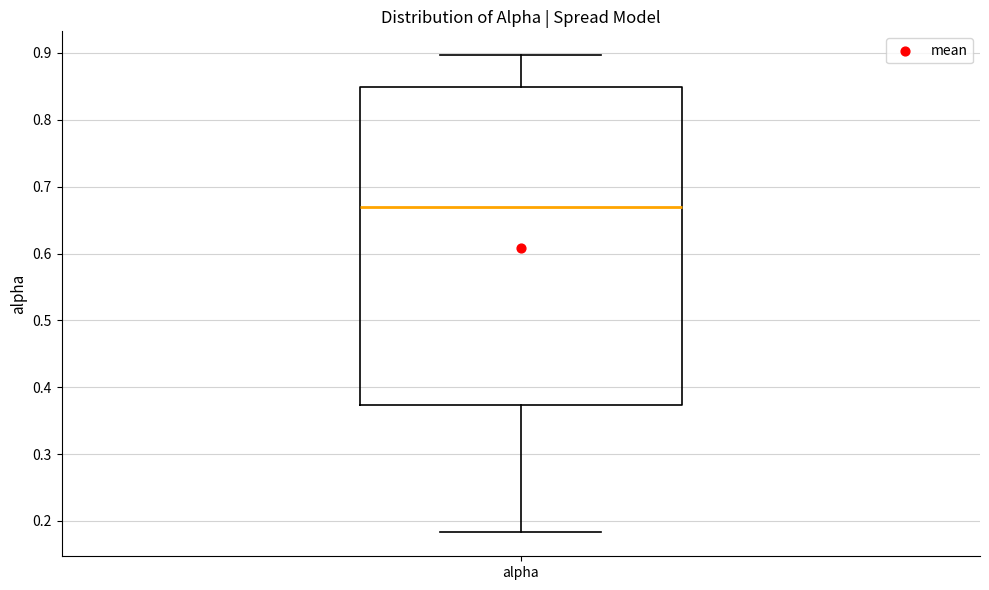

Transcribe this box plot: give where the median line is, the range the box spans, and where the two whiskers end, as read against the y-axis. The values are not printed on the chart, so give them approximately, as read against the axis.

median 0.67, box 0.37 to 0.85, whiskers 0.18 to 0.90